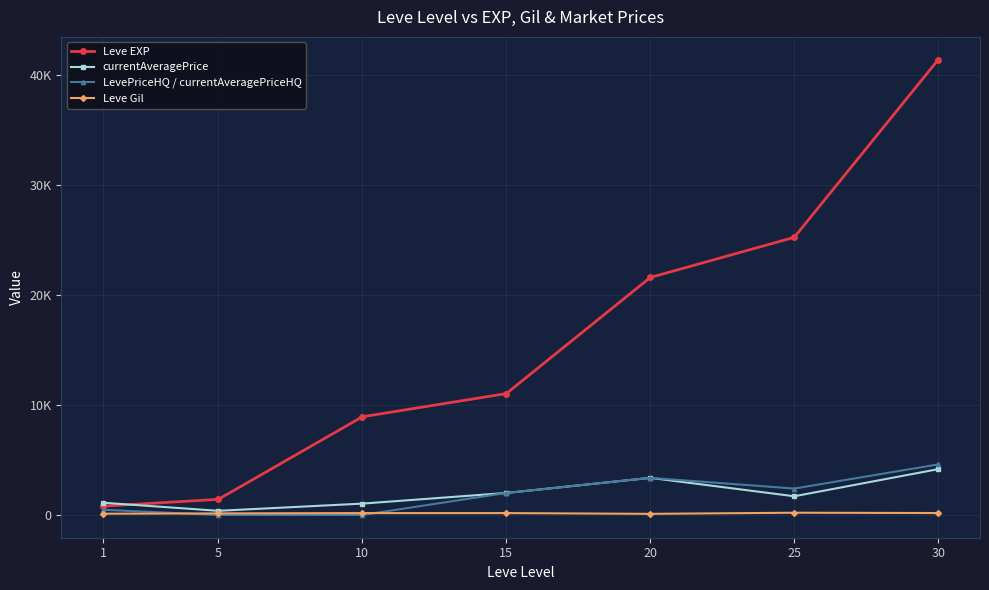

Reading left to right, list all the values displayed in this chart.

Leve EXP: 800.0	1420.0	8930.0	11040.0	21600.0	25250.0	41410.0
currentAveragePrice: 1112.9	376.4	1032.1	2000.0	3374.5	1700.0	4166.2
LevePriceHQ / currentAveragePriceHQ: 471.0	0.0	0.0	2000.0	3374.5	2400.0	4599.4
Leve Gil: 113.0	140.0	169.0	170.0	101.0	203.0	175.0